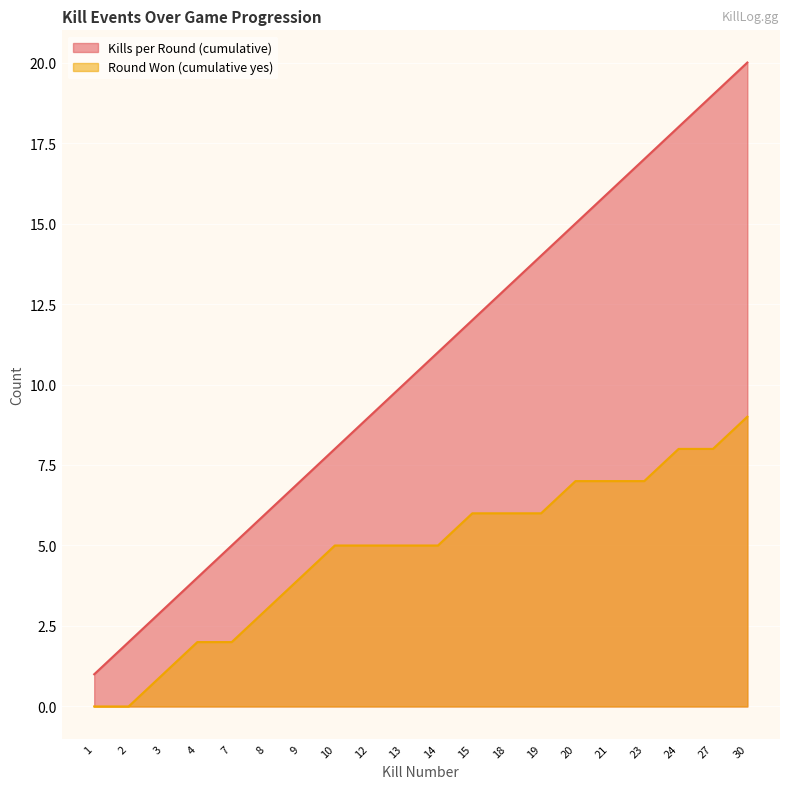

How many data points in Round Won (cumulative yes) are less than 5?

7